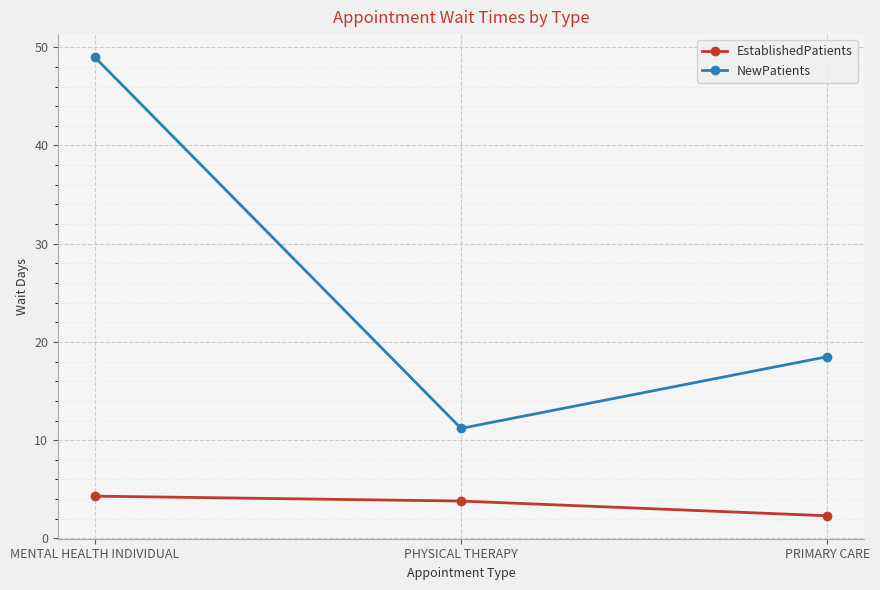

How many data points does each series have?

3